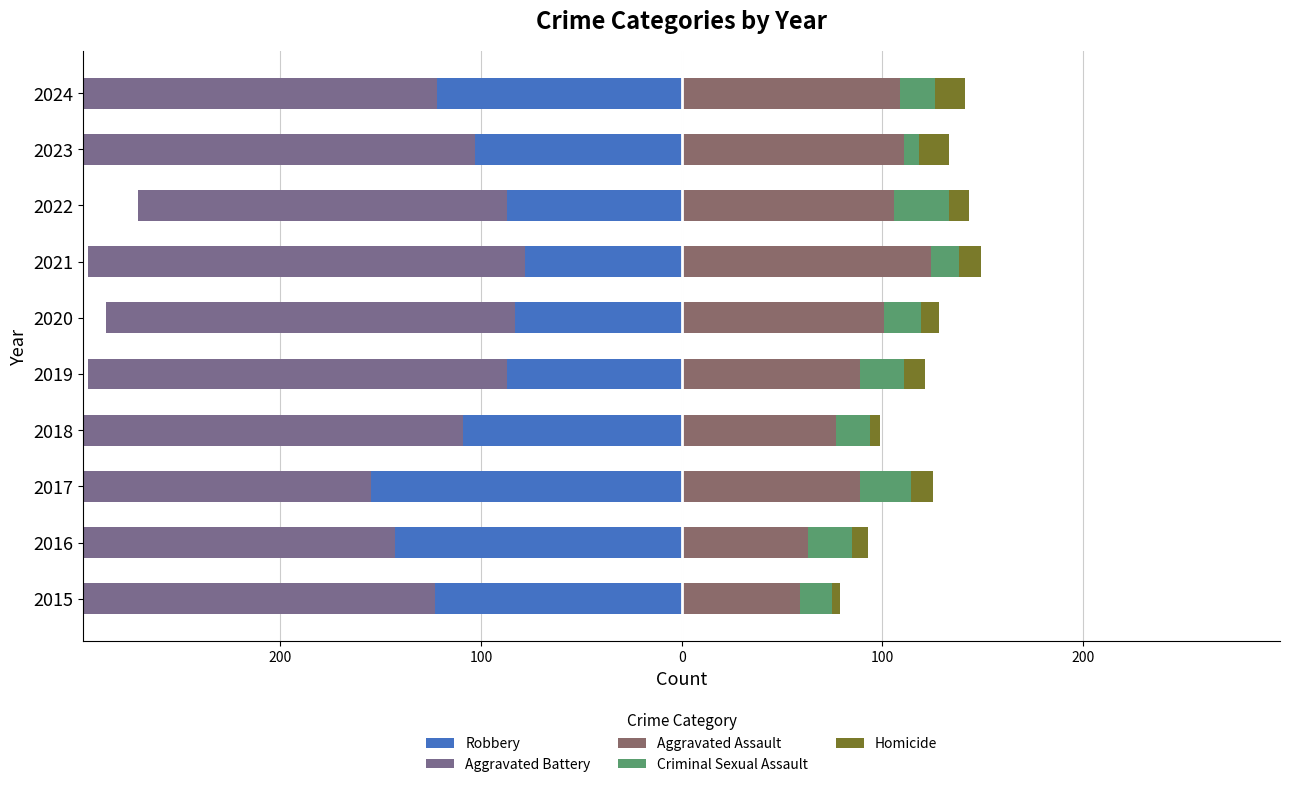

What is the value of the Criminal Sexual Assault bar at the 3rd from the left?

25